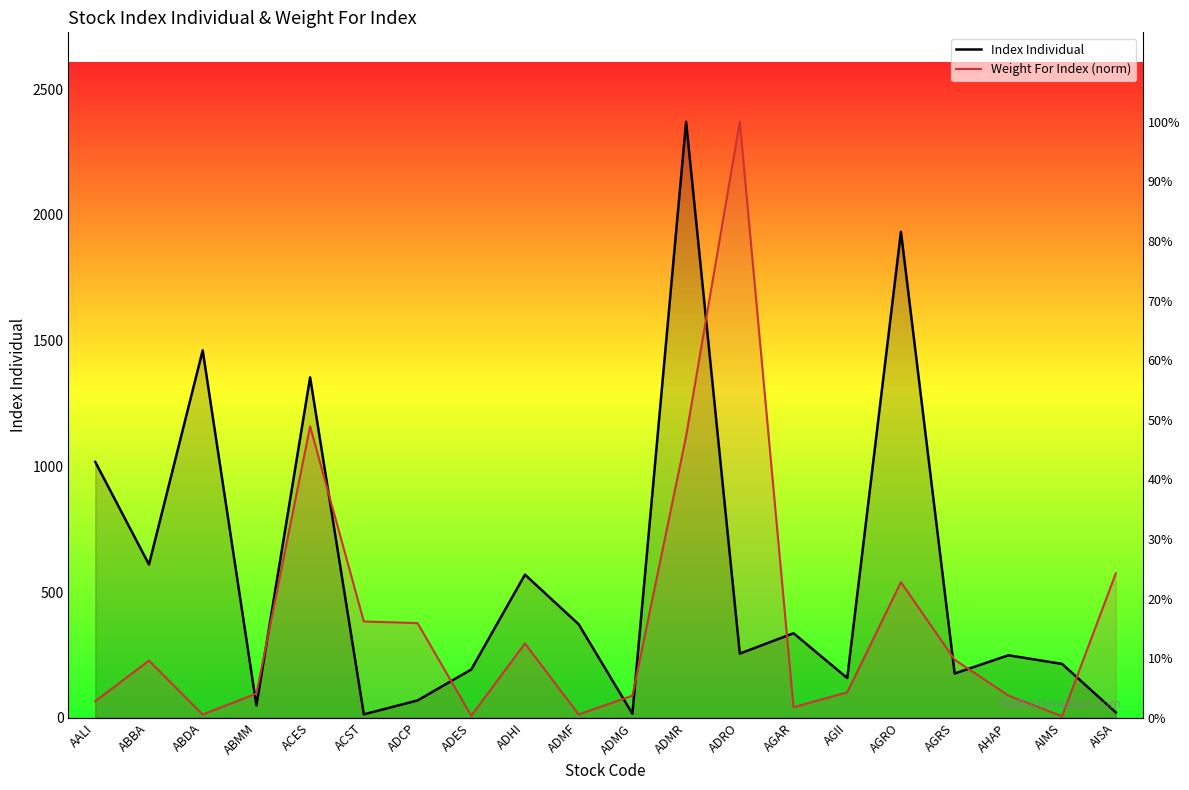

Where is the first local maximum for Index Individual?

ABDA